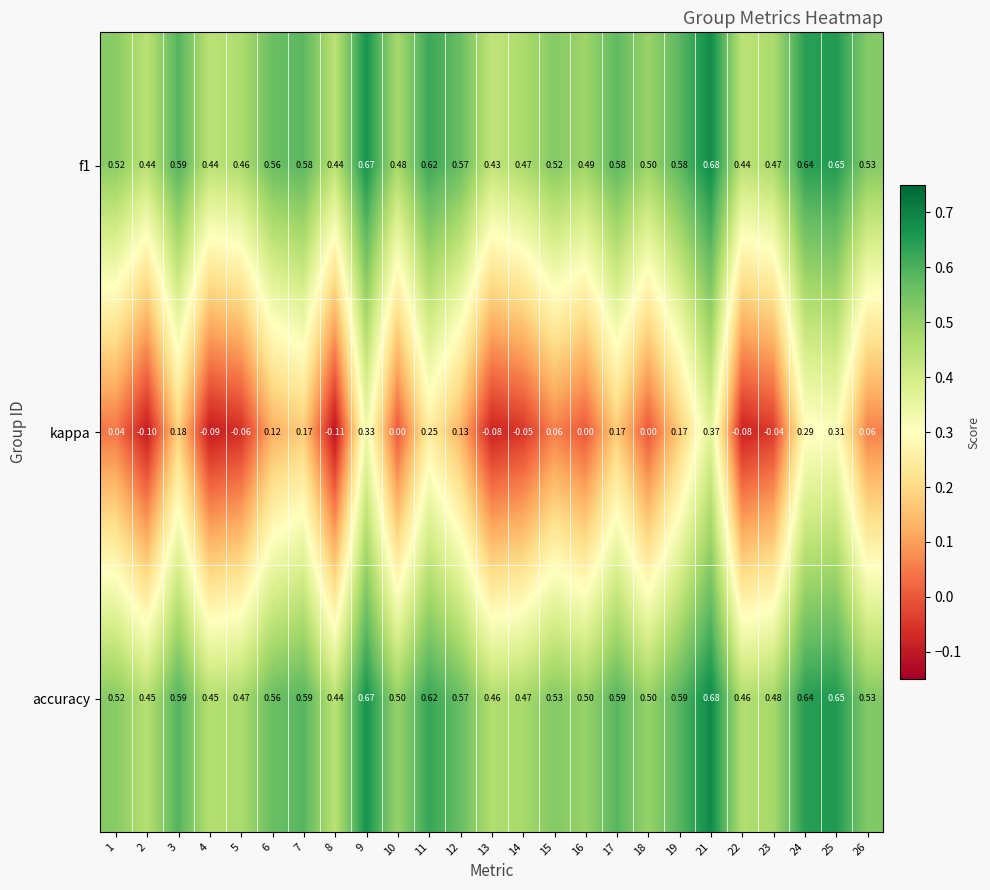

Which series changed the most between 7 and 10?

kappa